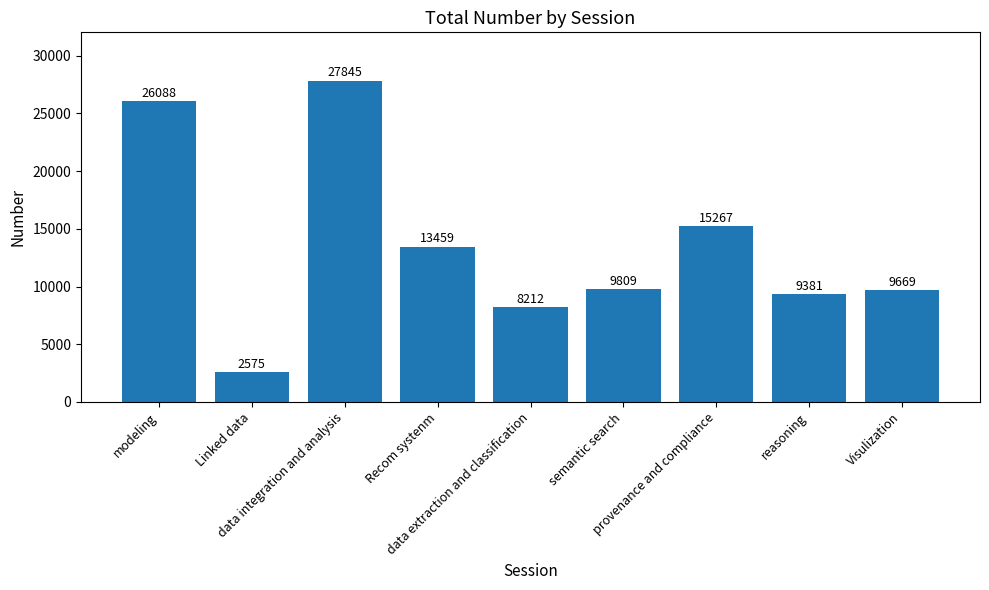

What is the value of the 8th bar from the left?

9381